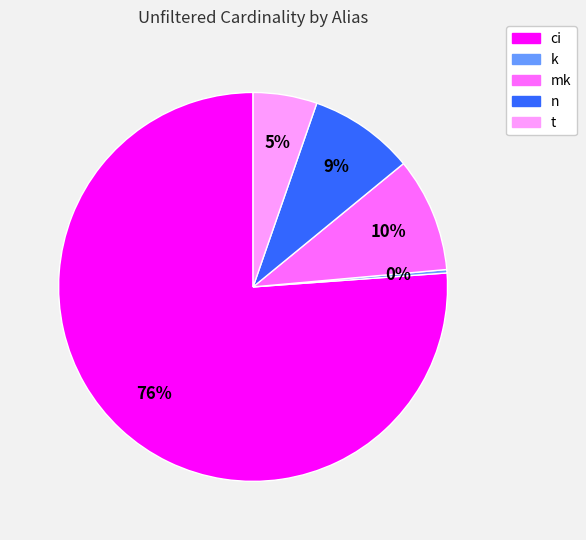

What percentage is the ci slice, to the nearest percent?

76%